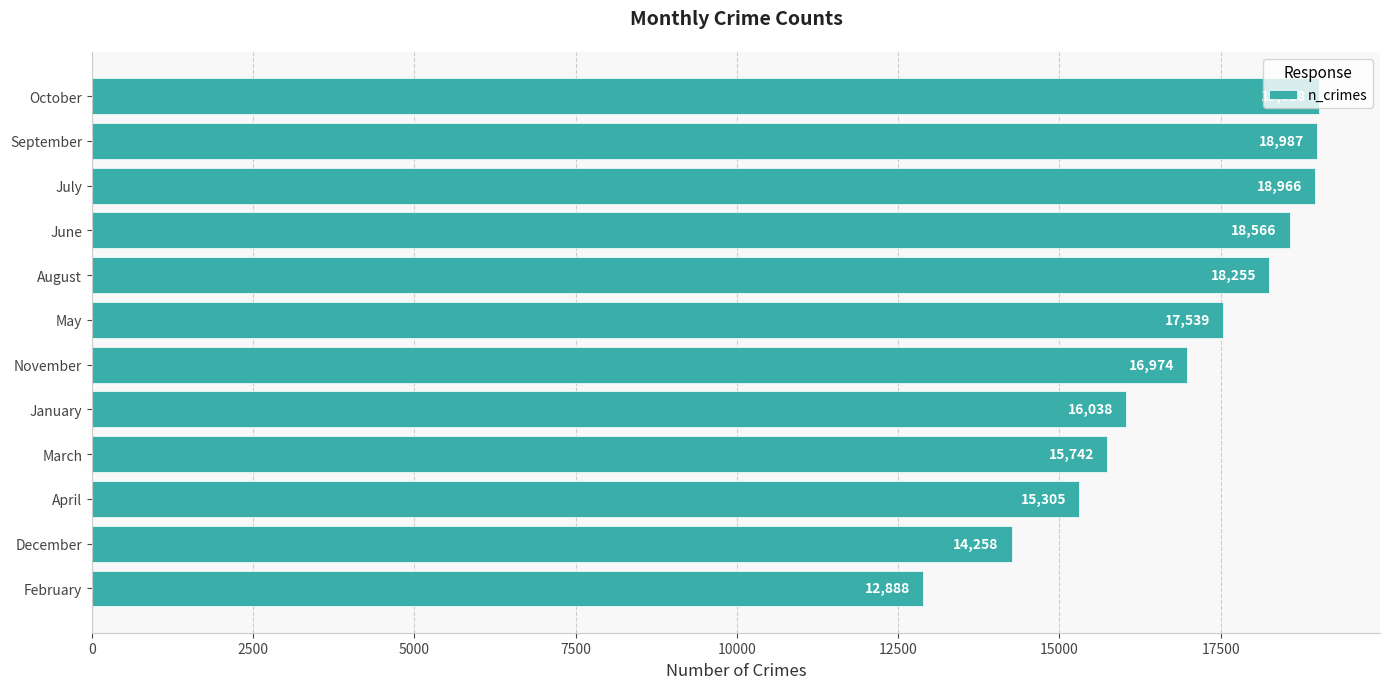

What is the minimum value shown in the chart?

12888